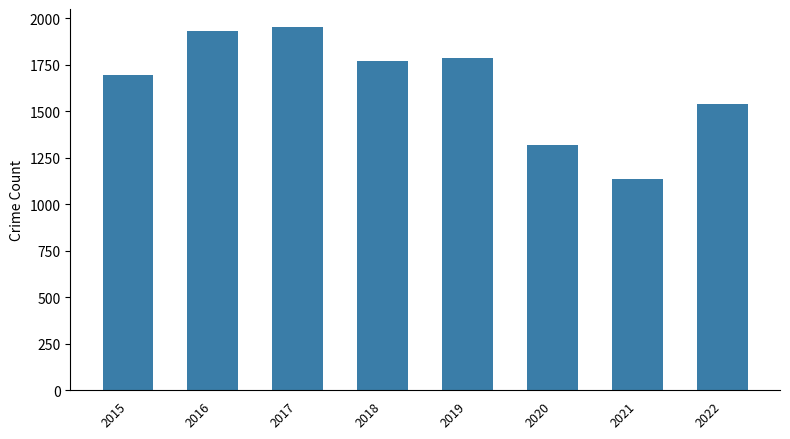

Reading right to left, extract all data points from this chart.

1538	1134	1321	1786	1770	1953	1930	1696